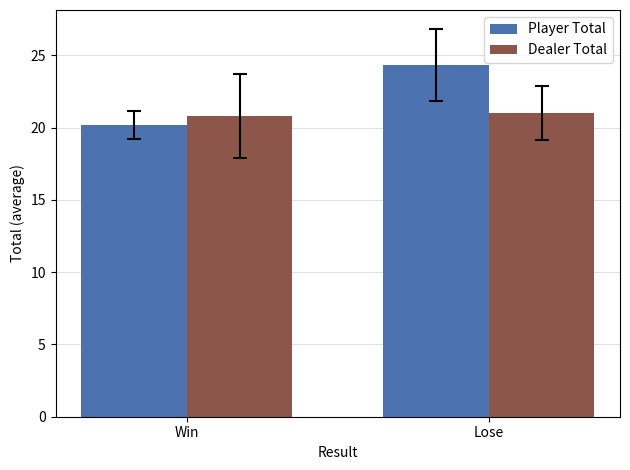

True or false: Player Total has a value of 24.3 at Lose.

True